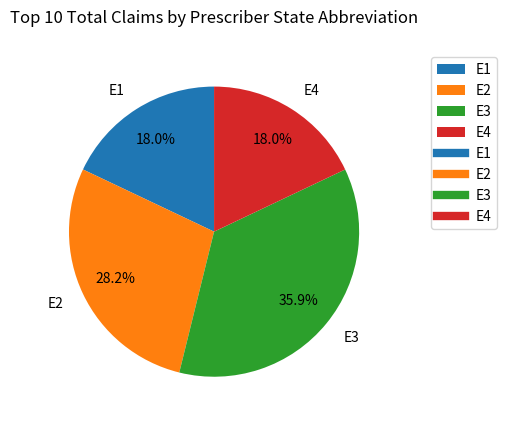

How many segments does this pie chart have?

4